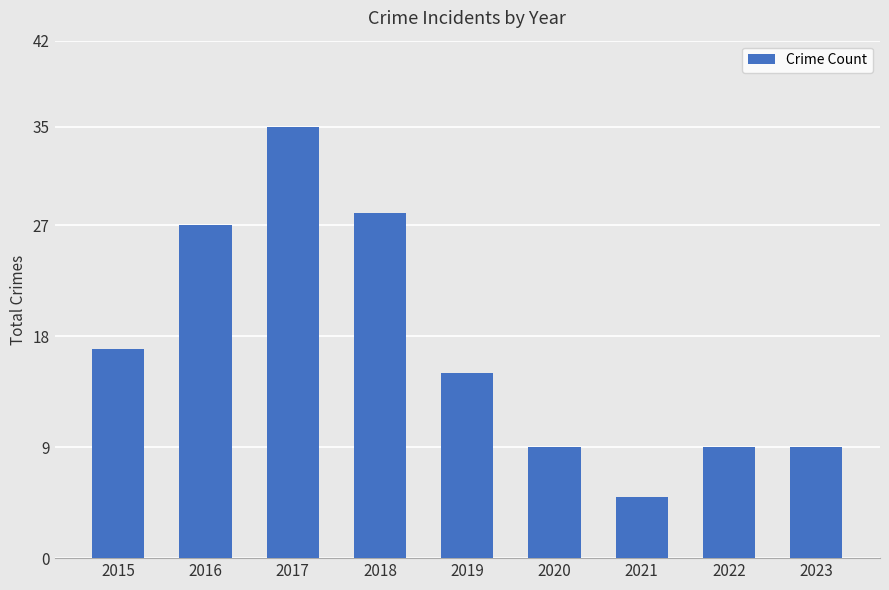

Reading left to right, what are all the values shown in this chart?

17	27	35	28	15	9	5	9	9